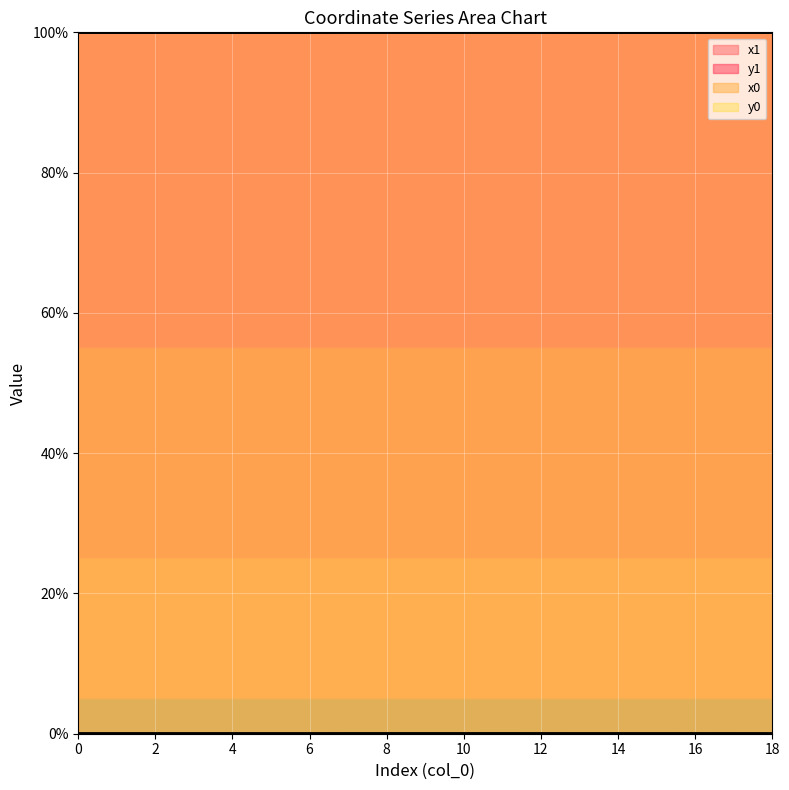

In x1, how many points are lower than both neighbors (excluding endpoints)?

5